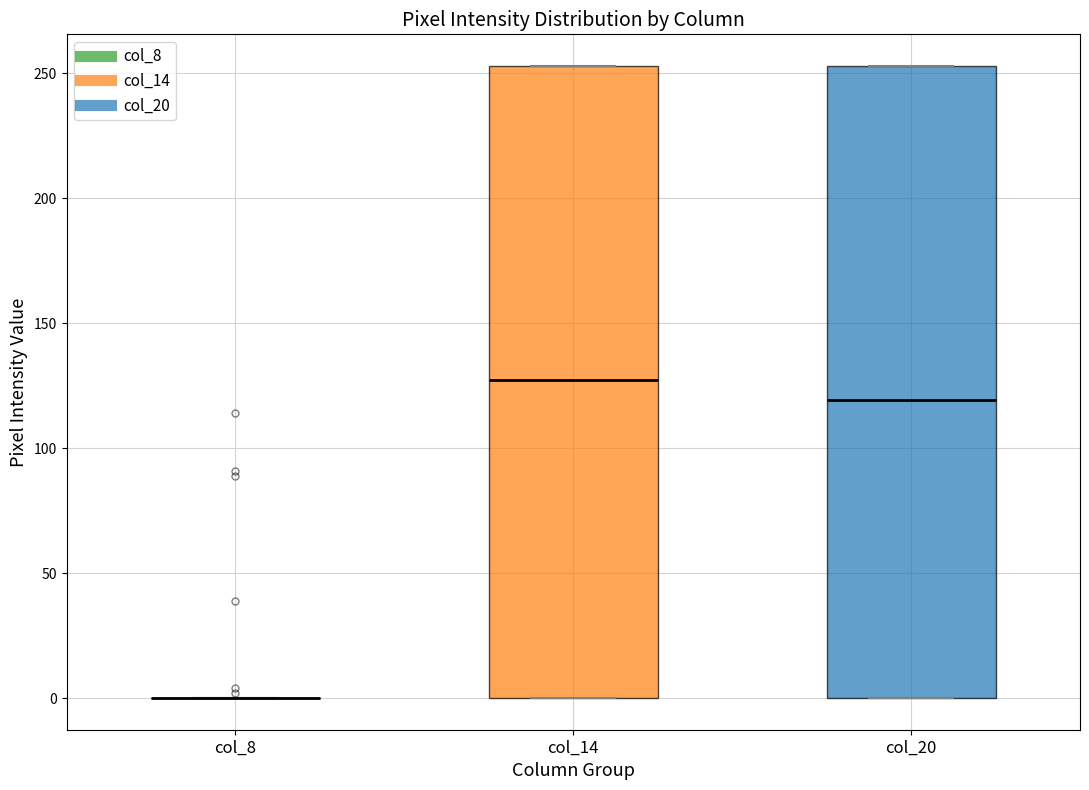

Where does the median line of the box for col_14 sit on the y-axis? The values are not printed on the chart, so give them approximately, as read against the axis.

130